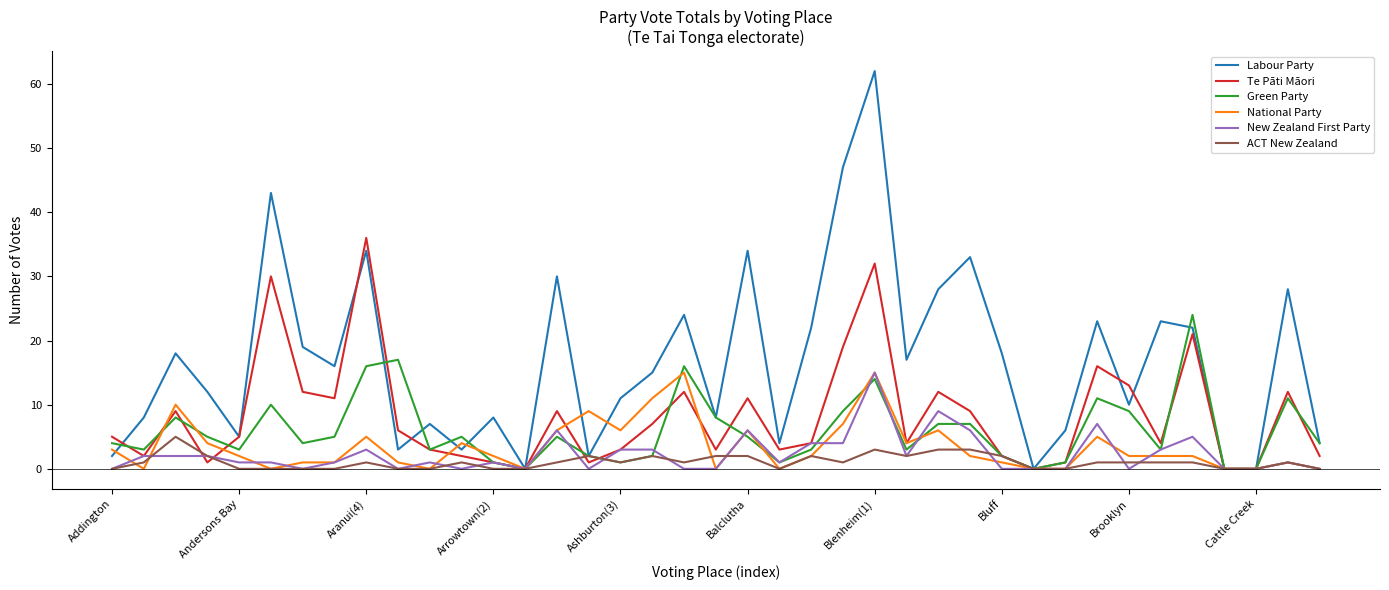

Which series has the largest total across all categories?

Labour Party